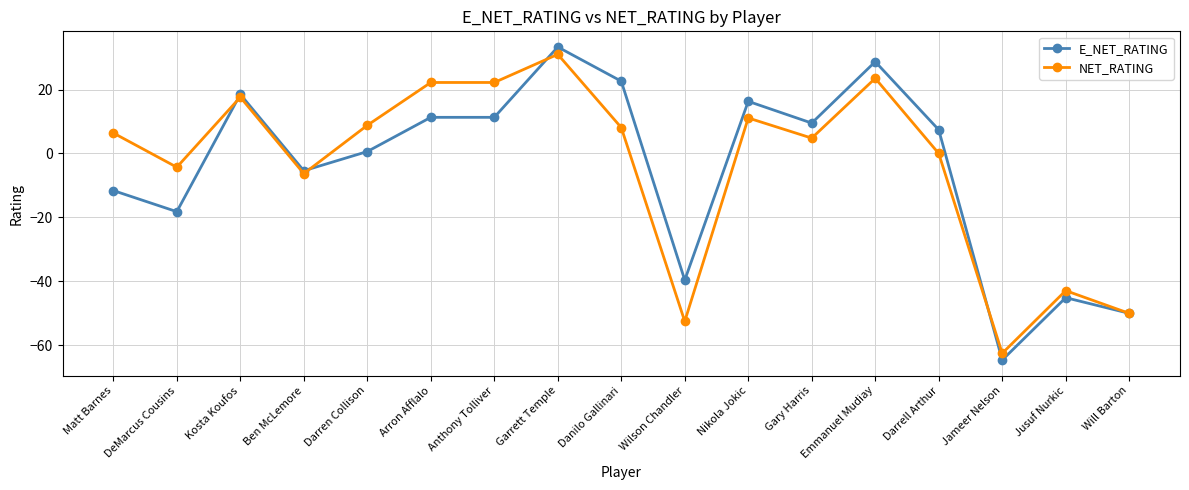

What is the difference between the highest and lowest values at Nikola Jokic?

5.2